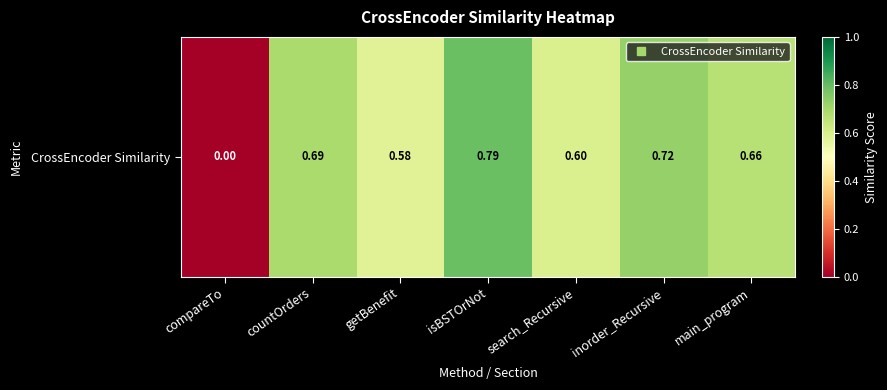

Rank the categories by value from highest to lowest.

isBSTOrNot, inorder_Recursive, countOrders, main_program, search_Recursive, getBenefit, compareTo